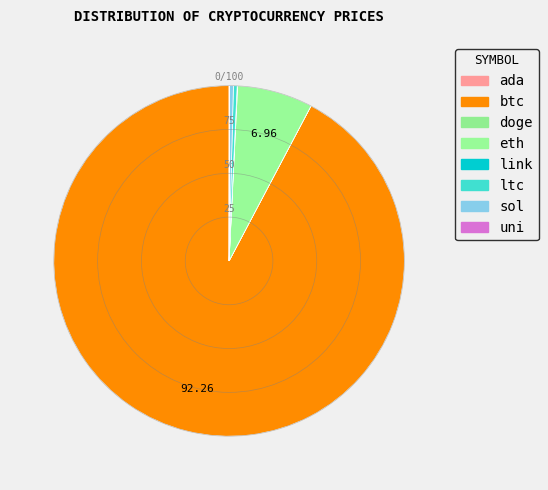

How many segments does this pie chart have?

8